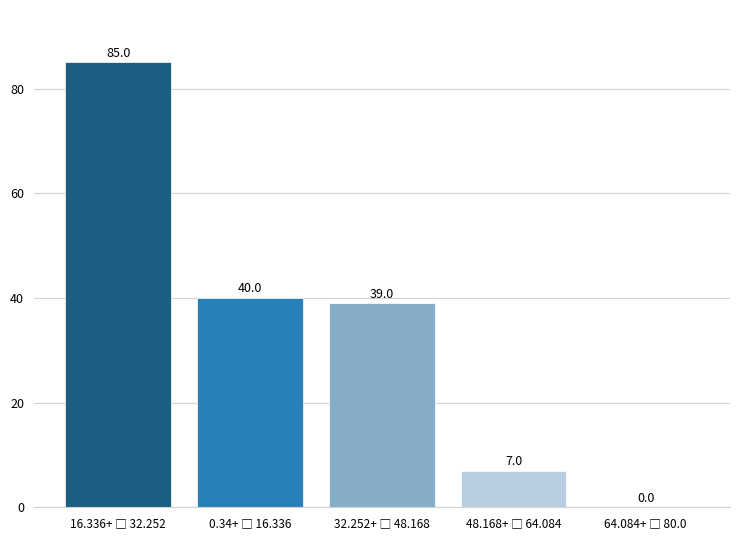

What is the sum of all values?

171